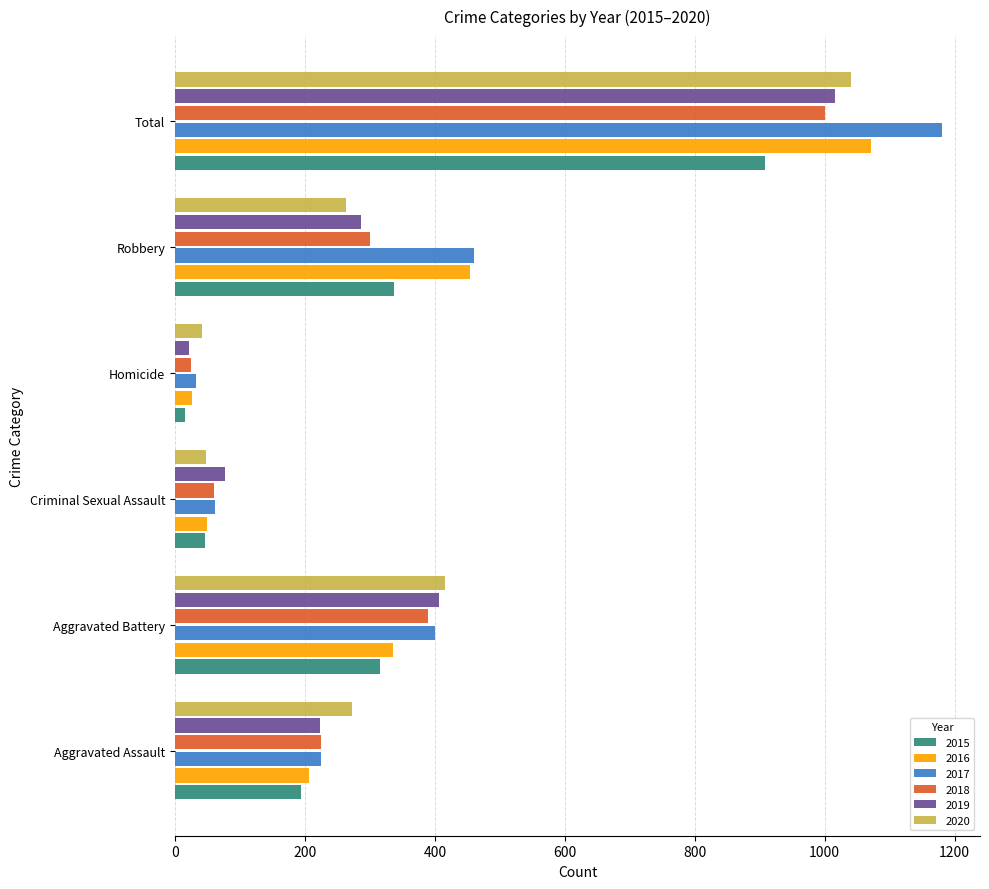

Which series has the largest range (max minus min)?

2017